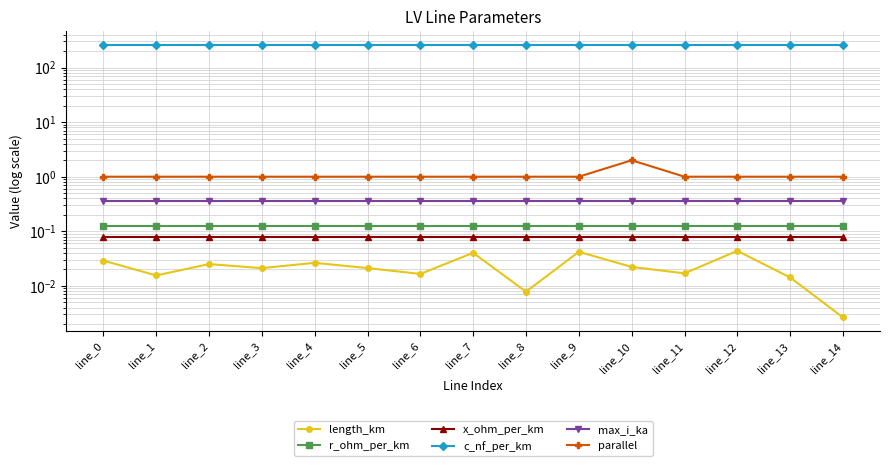

Reading left to right, list all the values displayed in this chart.

length_km: line_0=0.0	line_1=0.0	line_2=0.0	line_3=0.0	line_4=0.0	line_5=0.0	line_6=0.0	line_7=0.0	line_8=0.0	line_9=0.0	line_10=0.0	line_11=0.0	line_12=0.0	line_13=0.0	line_14=0.0
r_ohm_per_km: line_0=0.1	line_1=0.1	line_2=0.1	line_3=0.1	line_4=0.1	line_5=0.1	line_6=0.1	line_7=0.1	line_8=0.1	line_9=0.1	line_10=0.1	line_11=0.1	line_12=0.1	line_13=0.1	line_14=0.1
x_ohm_per_km: line_0=0.1	line_1=0.1	line_2=0.1	line_3=0.1	line_4=0.1	line_5=0.1	line_6=0.1	line_7=0.1	line_8=0.1	line_9=0.1	line_10=0.1	line_11=0.1	line_12=0.1	line_13=0.1	line_14=0.1
c_nf_per_km: line_0=261.0	line_1=261.0	line_2=261.0	line_3=261.0	line_4=261.0	line_5=261.0	line_6=261.0	line_7=261.0	line_8=261.0	line_9=261.0	line_10=261.0	line_11=261.0	line_12=261.0	line_13=261.0	line_14=261.0
max_i_ka: line_0=0.4	line_1=0.4	line_2=0.4	line_3=0.4	line_4=0.4	line_5=0.4	line_6=0.4	line_7=0.4	line_8=0.4	line_9=0.4	line_10=0.4	line_11=0.4	line_12=0.4	line_13=0.4	line_14=0.4
parallel: line_0=1.0	line_1=1.0	line_2=1.0	line_3=1.0	line_4=1.0	line_5=1.0	line_6=1.0	line_7=1.0	line_8=1.0	line_9=1.0	line_10=2.0	line_11=1.0	line_12=1.0	line_13=1.0	line_14=1.0